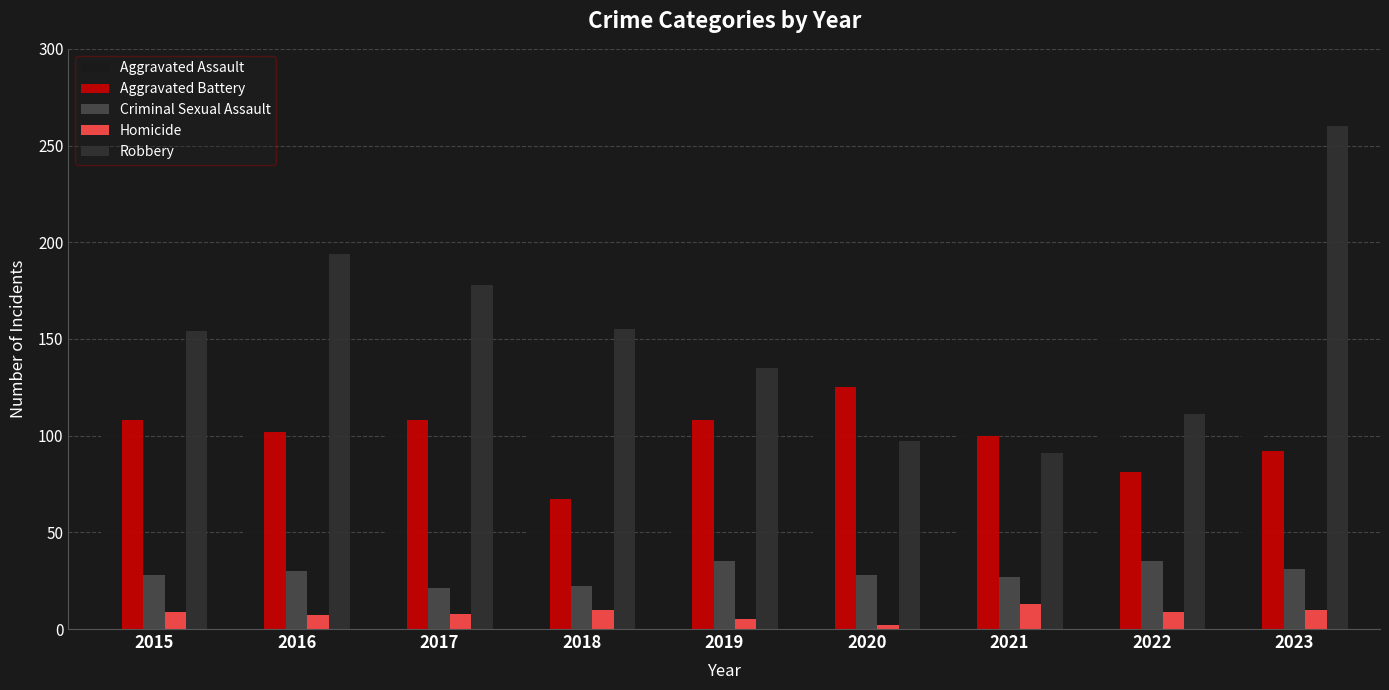

What is the value of the Robbery bar at the 8th from the left?

111